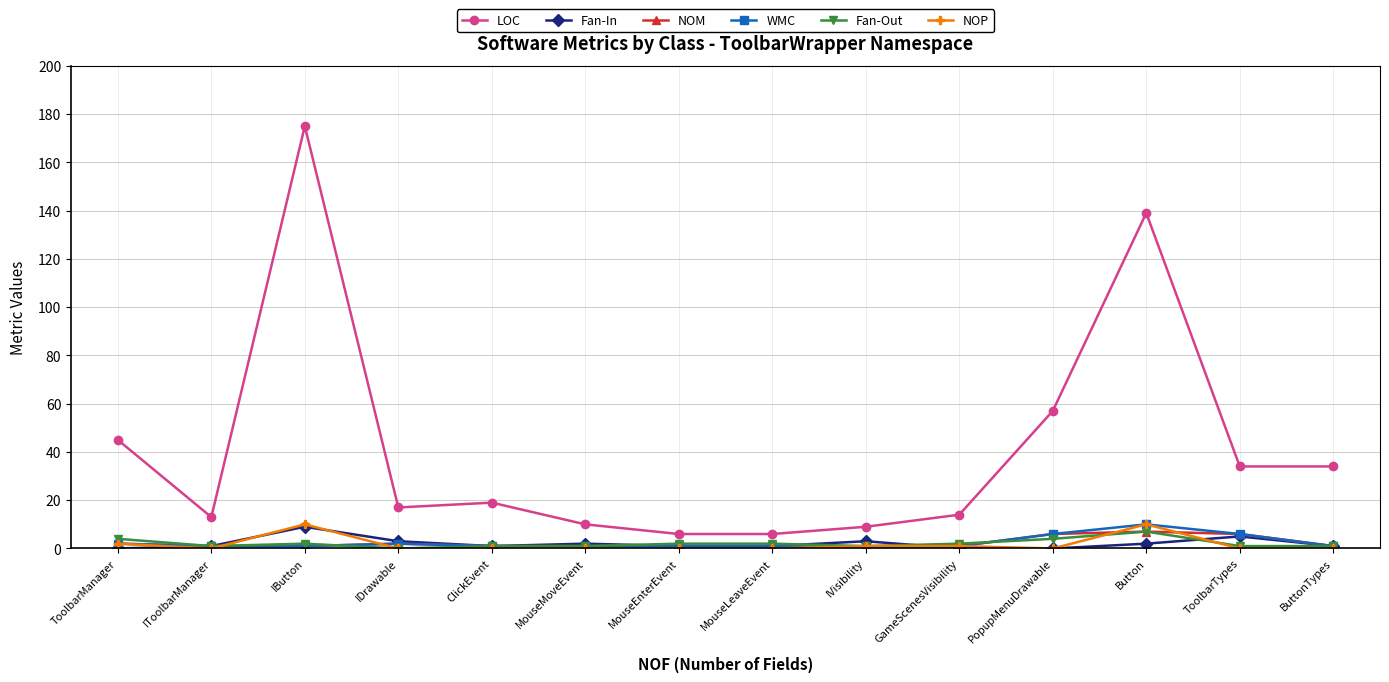

Which category has the highest value across all series?

IButton